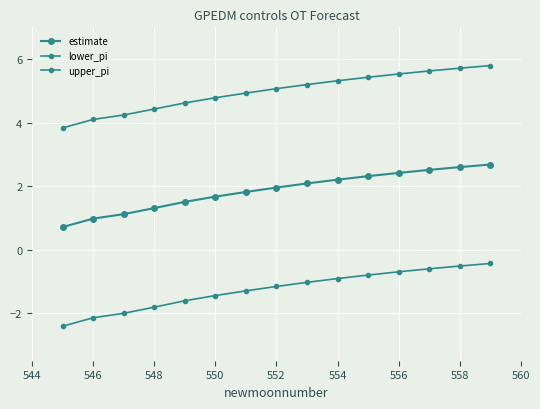

Is this an area chart (filled region under the line)?

No